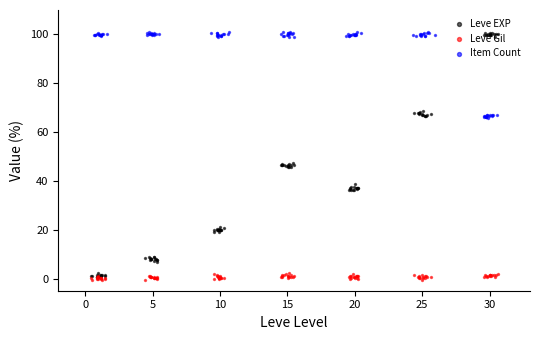

Is the value of Leve EXP at 10 greater than the value of Item Count at 5?

No